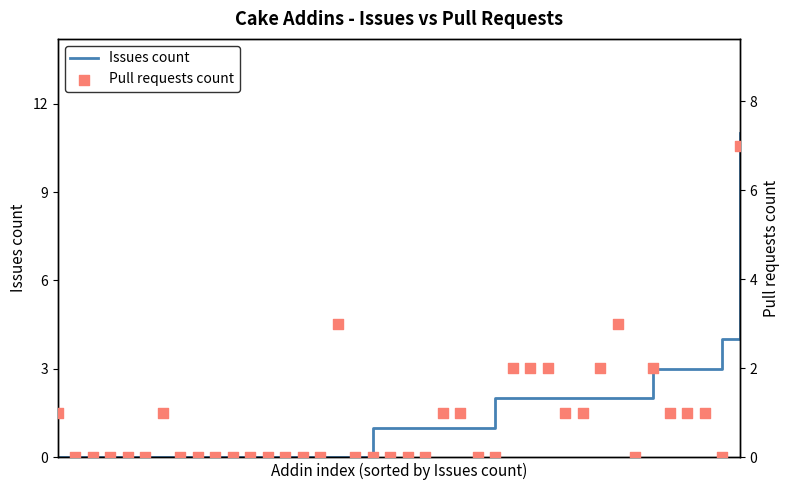

At which category is the sum across all series the highest?

39